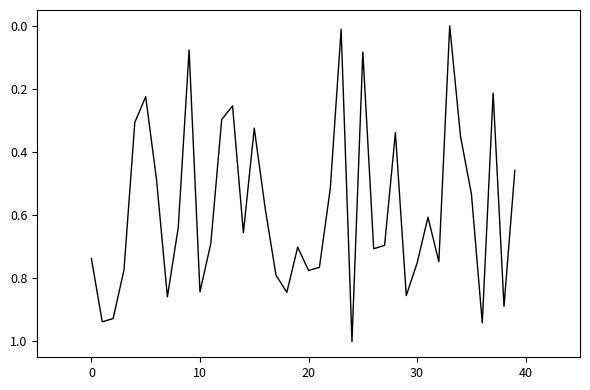

Does the chart display data point markers on the line(s)?

No